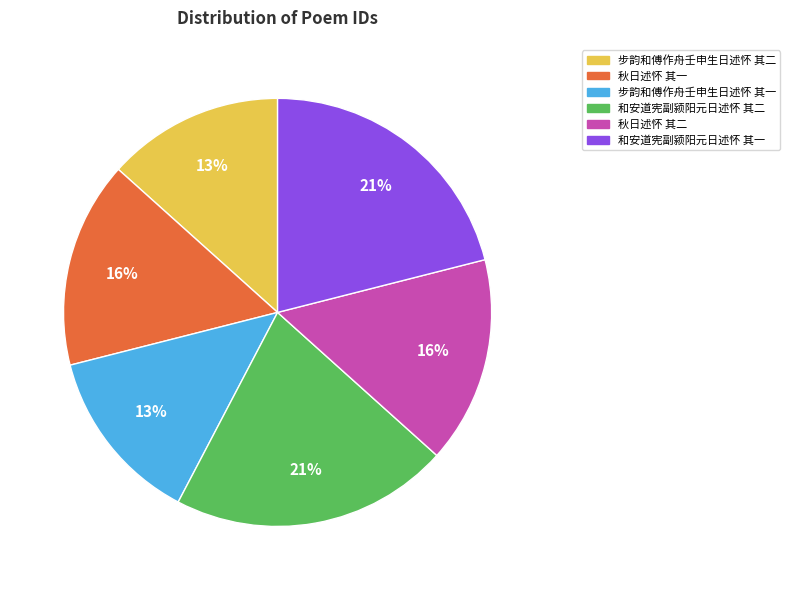

Combined, do 秋日述怀 其二 and 和安道宪副颍阳元日述怀 其二 account for over 50%?

No